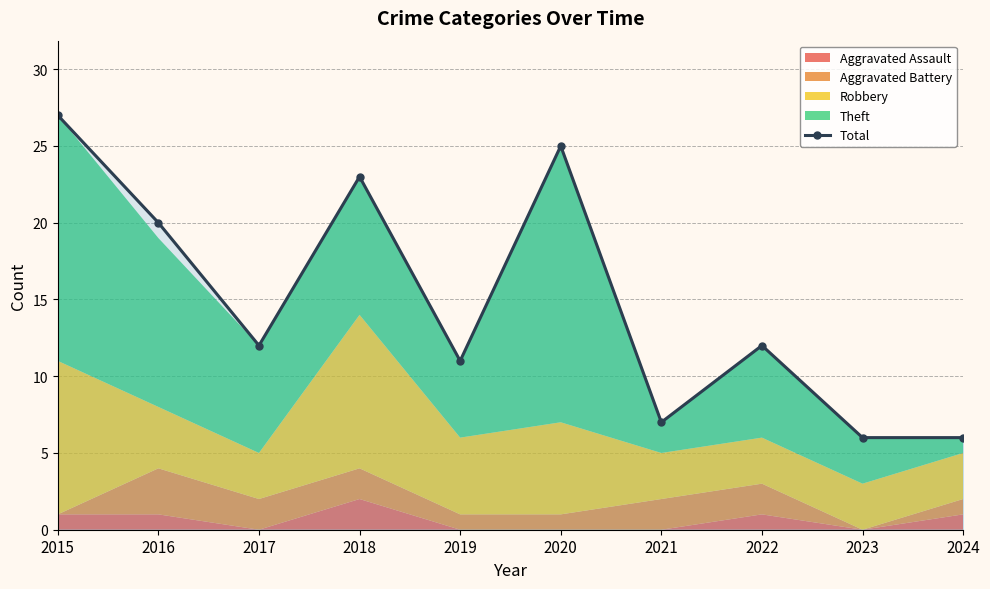

Between 2016 and 2021, which is larger?

2016